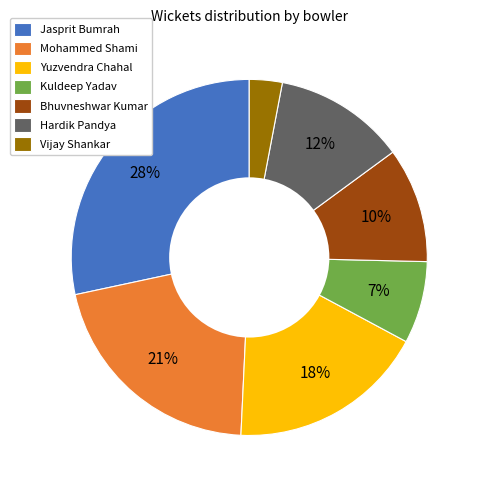

Rank the categories by value from highest to lowest.

Jasprit Bumrah, Mohammed Shami, Yuzvendra Chahal, Hardik Pandya, Bhuvneshwar Kumar, Kuldeep Yadav, Vijay Shankar